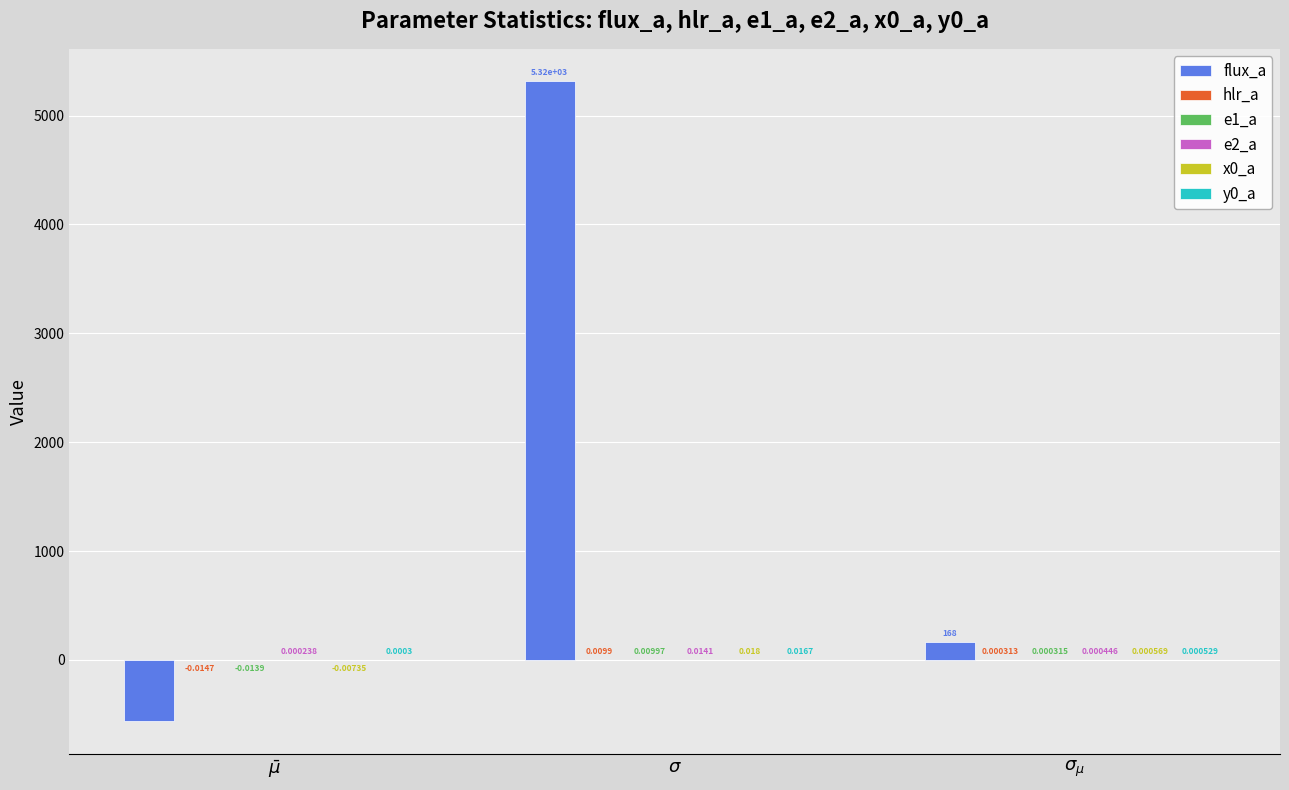

Which series has the largest total across all categories?

flux_a